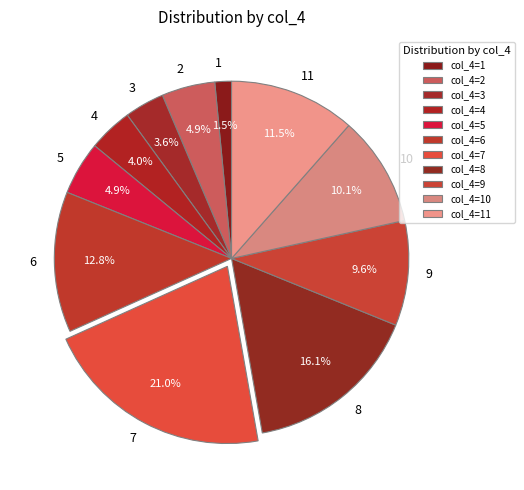

Is there a majority slice in this chart?

No